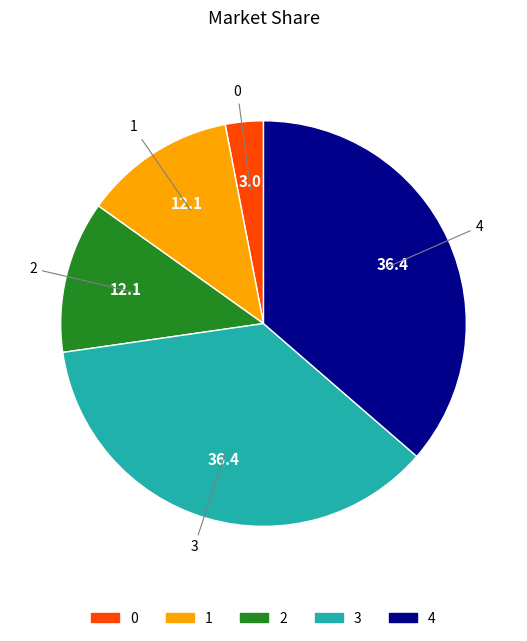

Which has a higher value, 4 or 2?

4